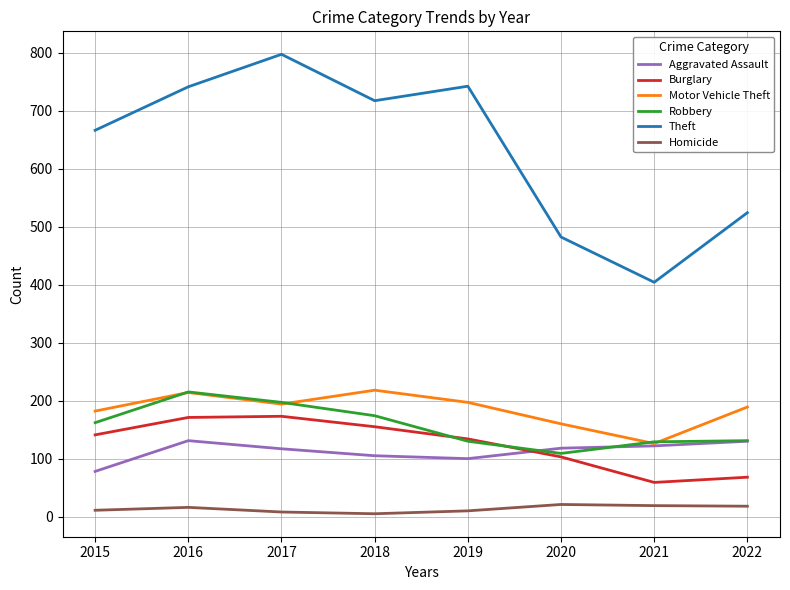

Which category has the highest value in the Theft series?

2017